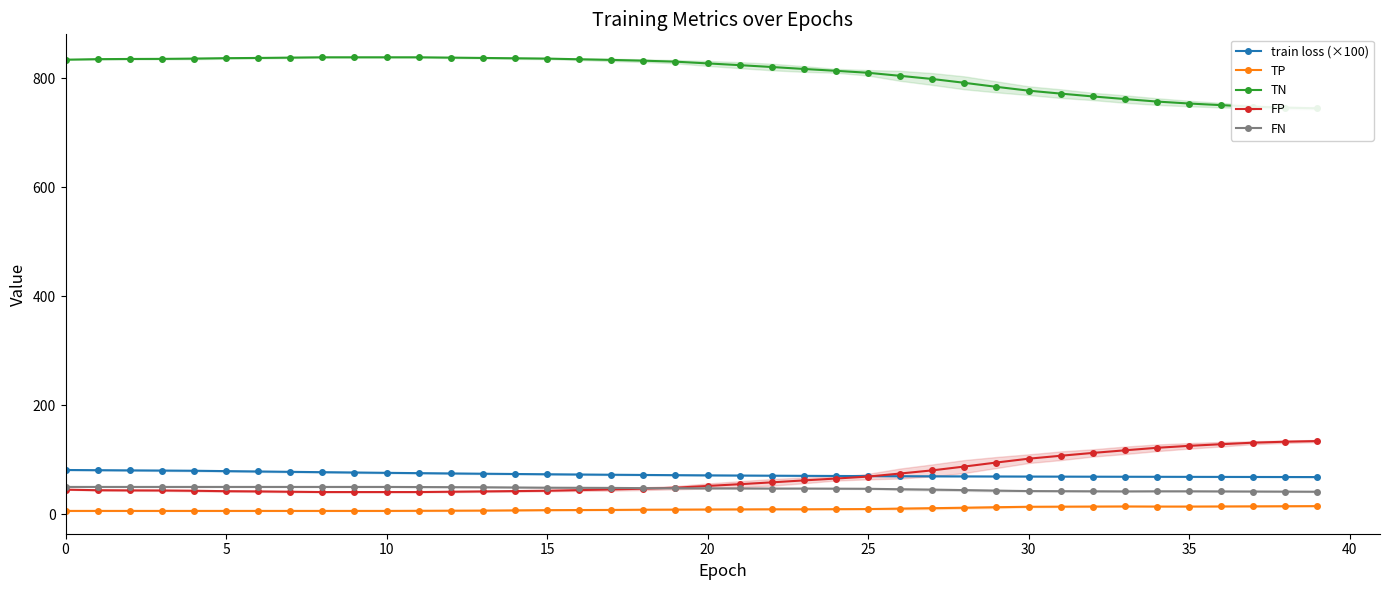

Does the chart display data point markers on the line(s)?

Yes